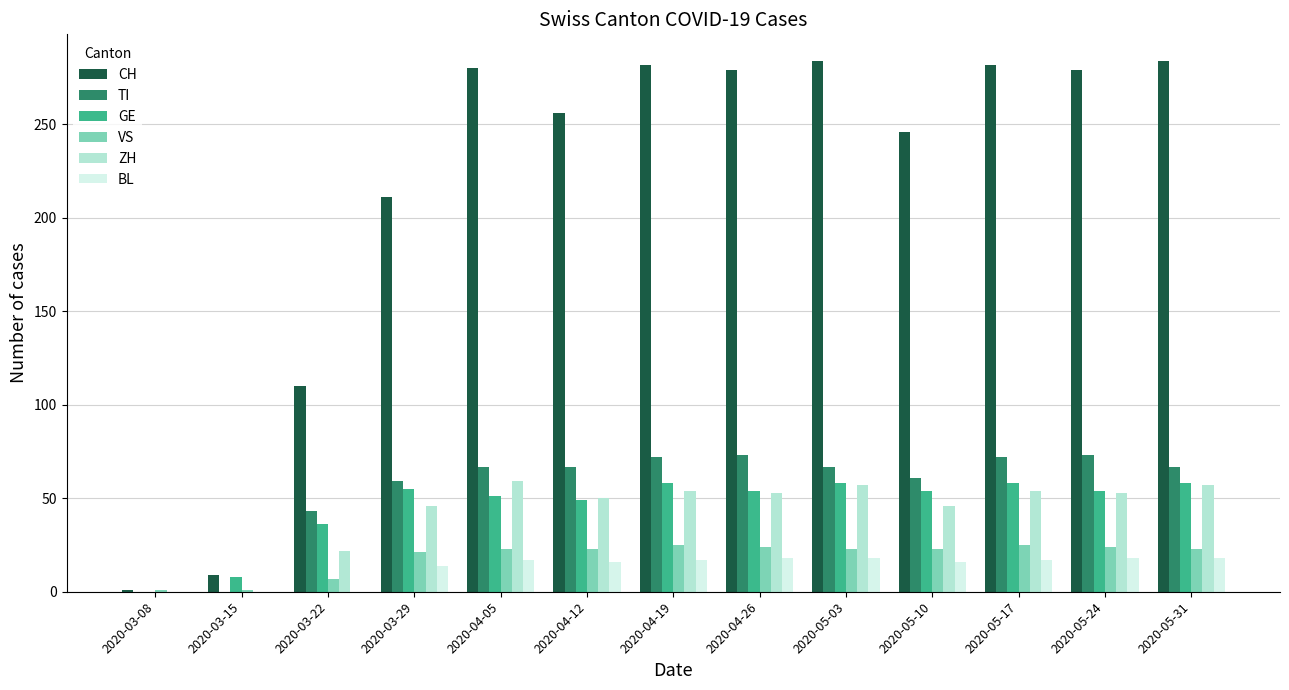

At which label is CH closest to 142?

2020-03-22